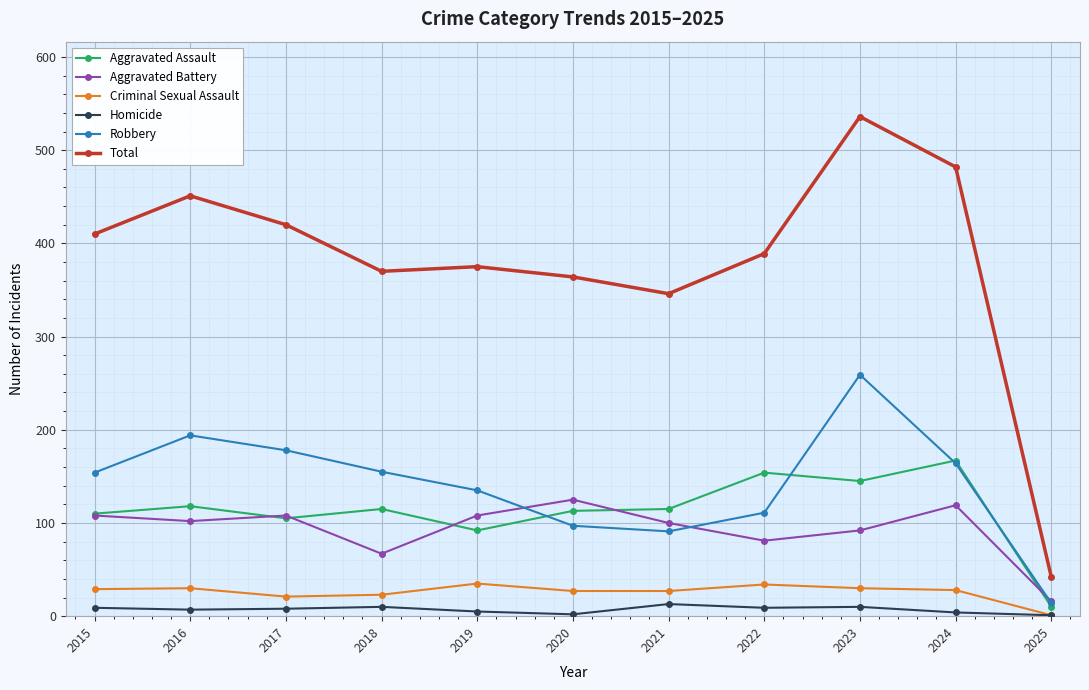

Which category has the highest value across all series?

2023